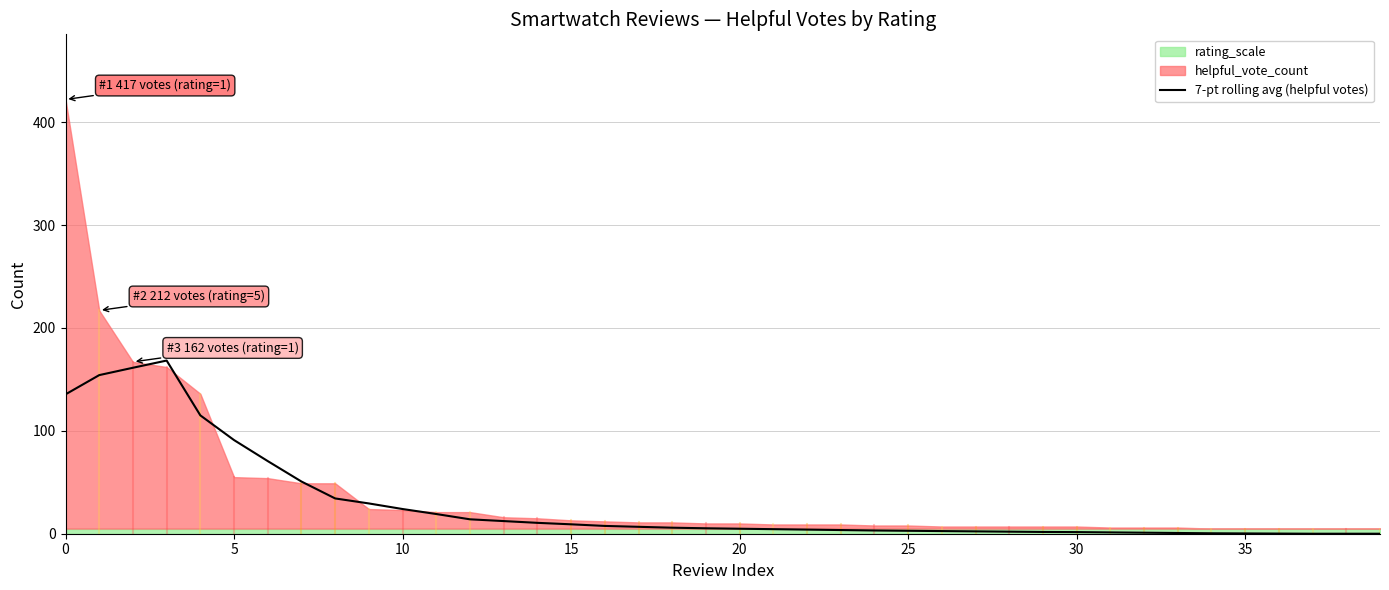

Between 15 and 10, which is larger?

10